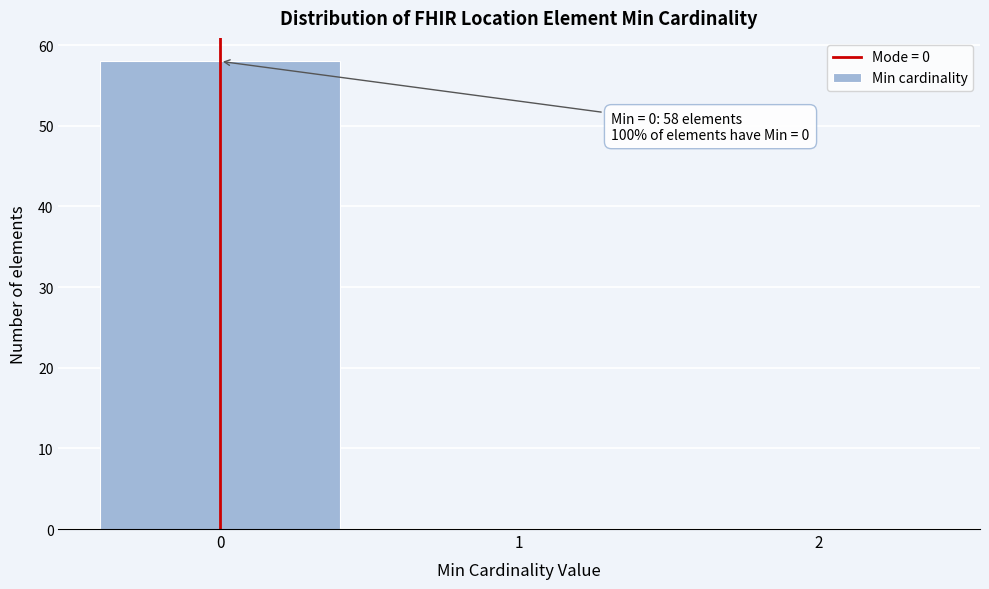

Which range on the x-axis has the tallest bar?

-0.5 to 0.5